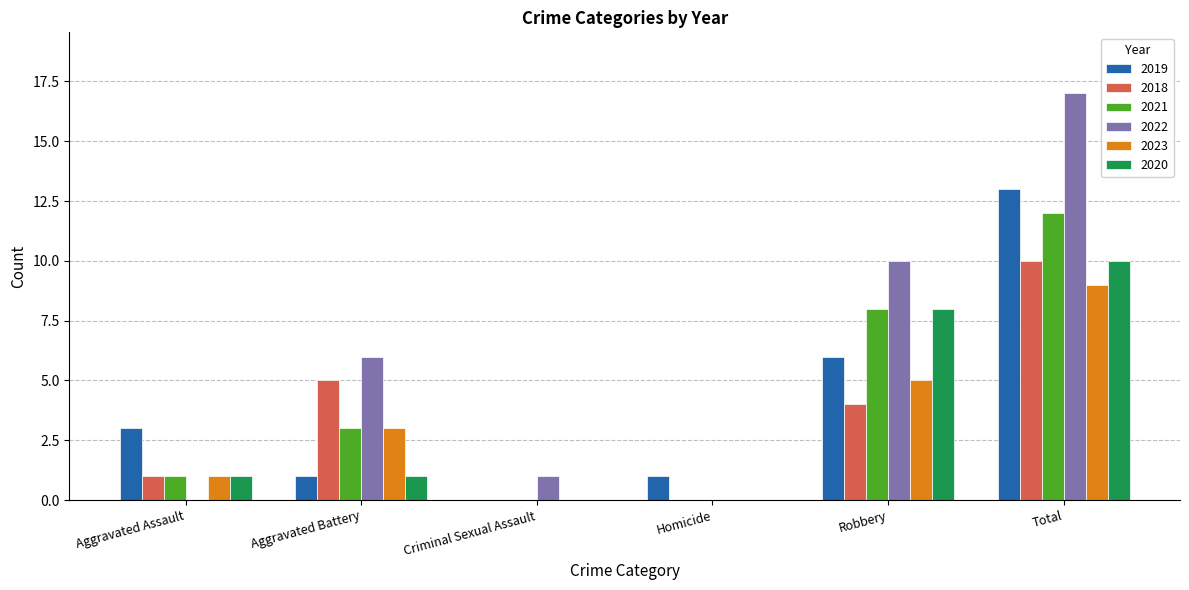

Reading left to right, list all the values displayed in this chart.

2019: Aggravated Assault=3	Aggravated Battery=1	Criminal Sexual Assault=0	Homicide=1	Robbery=6	Total=13
2018: Aggravated Assault=1	Aggravated Battery=5	Criminal Sexual Assault=0	Homicide=0	Robbery=4	Total=10
2021: Aggravated Assault=1	Aggravated Battery=3	Criminal Sexual Assault=0	Homicide=0	Robbery=8	Total=12
2022: Aggravated Assault=0	Aggravated Battery=6	Criminal Sexual Assault=1	Homicide=0	Robbery=10	Total=17
2023: Aggravated Assault=1	Aggravated Battery=3	Criminal Sexual Assault=0	Homicide=0	Robbery=5	Total=9
2020: Aggravated Assault=1	Aggravated Battery=1	Criminal Sexual Assault=0	Homicide=0	Robbery=8	Total=10